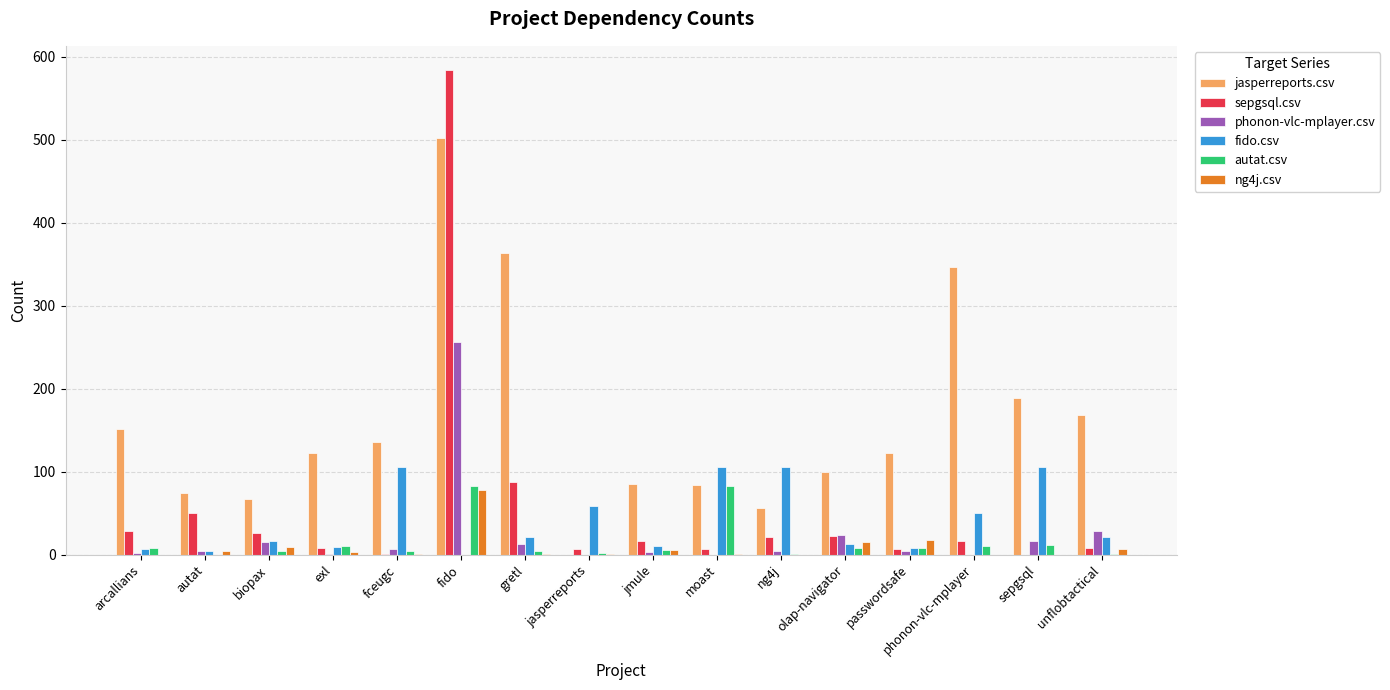

Which series changed the most between fceugc and jmule?

fido.csv